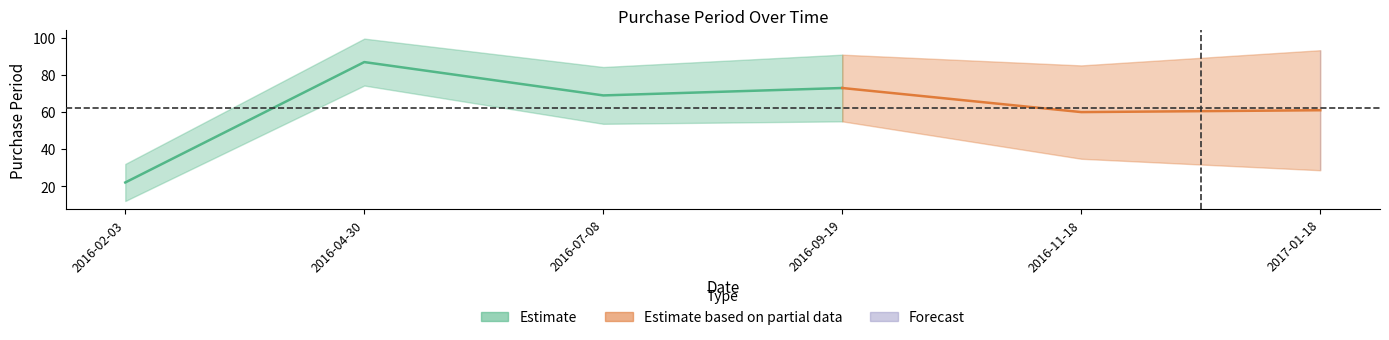

What is the sum of all values?

372